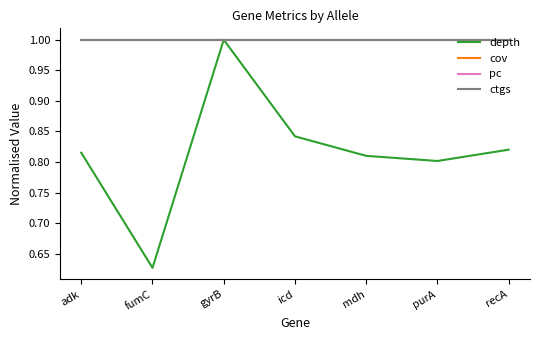

True or false: depth has a value of 1.0 at gyrB.

True